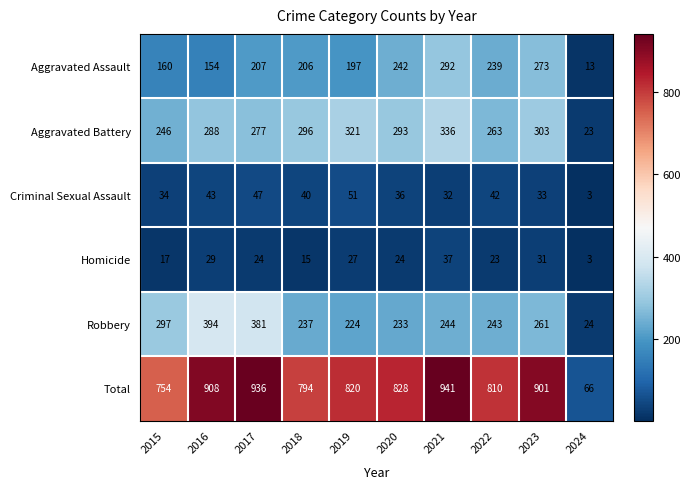

The value of Criminal Sexual Assault at 2020 is 52. True or false?

False